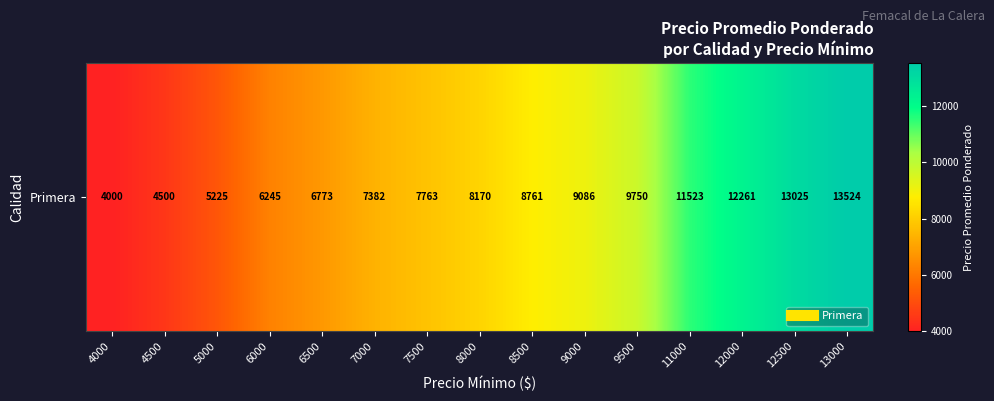

At which category does the chart reach its peak across all series?

13000